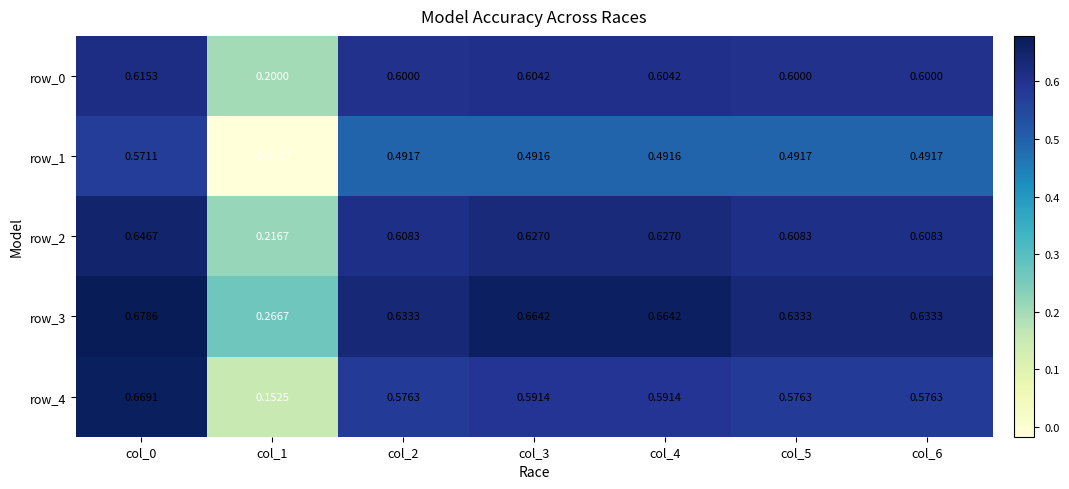

Is the value of row_3 at col_1 greater than the value of row_4 at col_0?

No